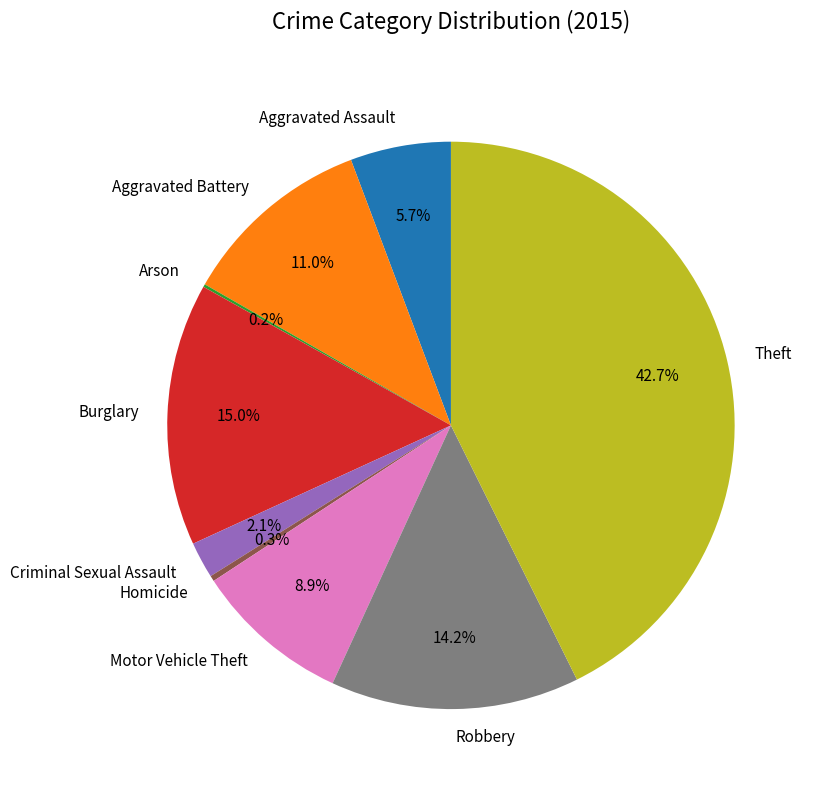

What percentage is the Criminal Sexual Assault slice, to the nearest percent?

2%